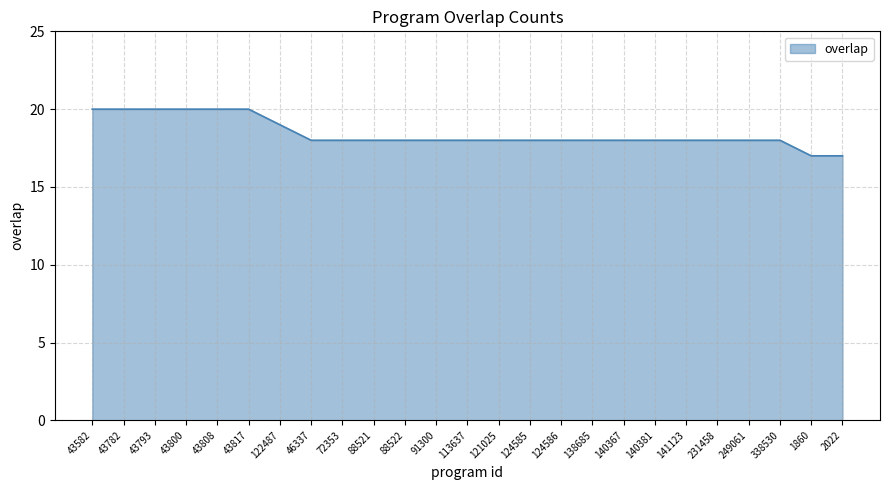

How many values are between 18 and 19?

17